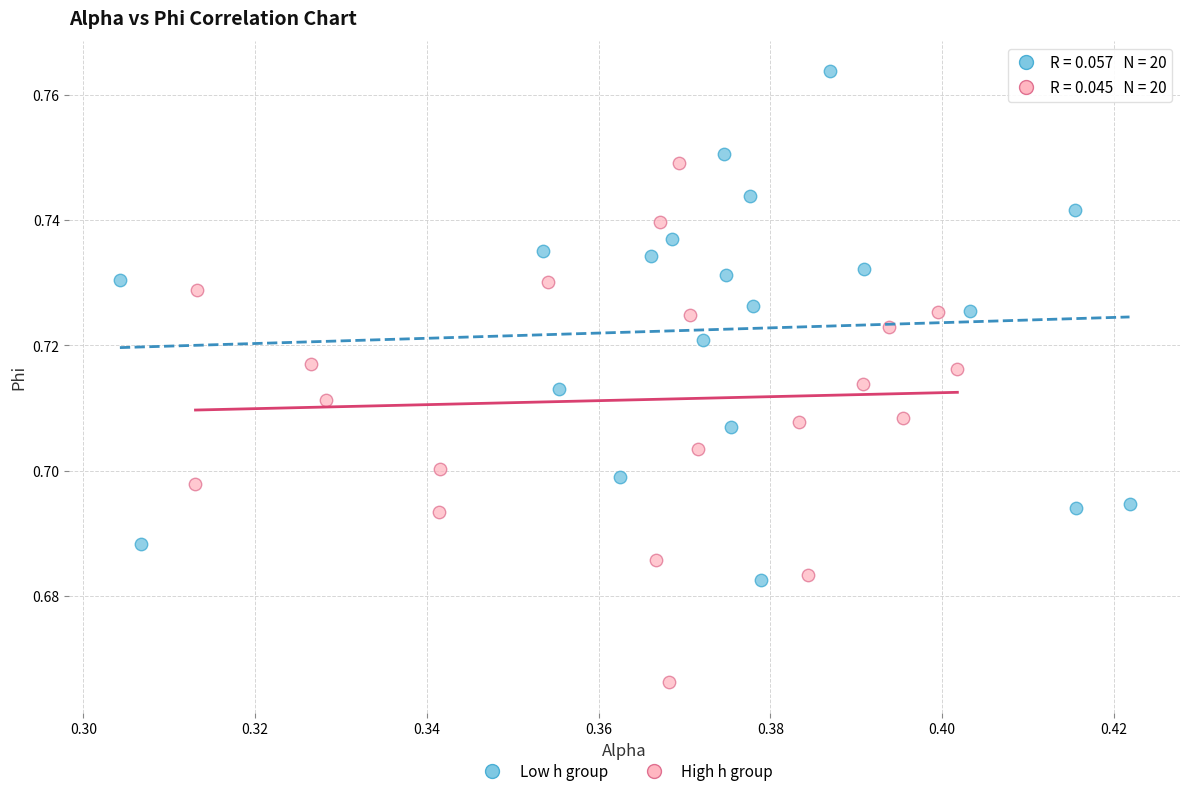

Which series has the widest spread of Y values?

High h group